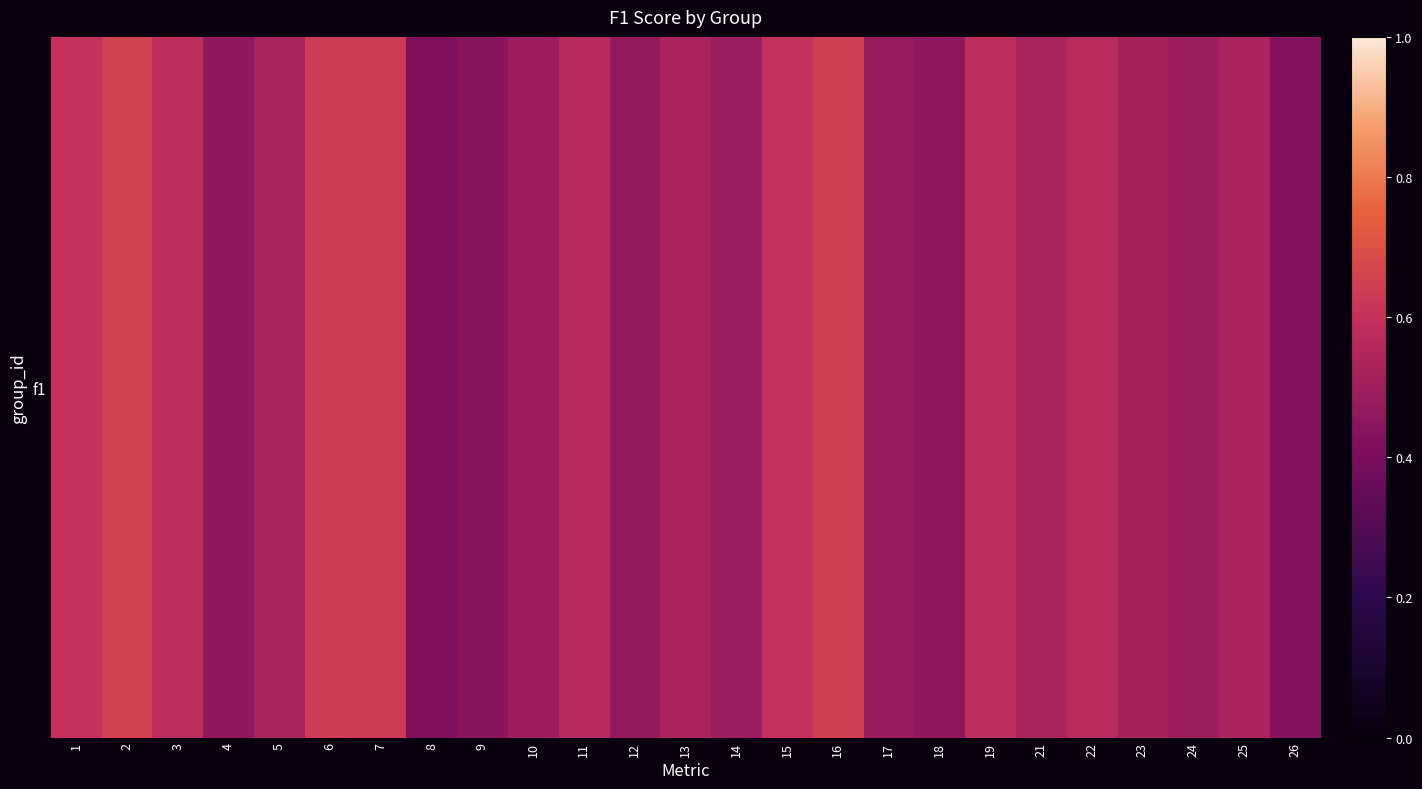

Reading right to left, list all the values displayed in this chart.

0.4	0.5	0.5	0.5	0.6	0.5	0.6	0.5	0.5	0.6	0.6	0.5	0.5	0.5	0.6	0.5	0.4	0.4	0.6	0.6	0.5	0.5	0.6	0.7	0.6